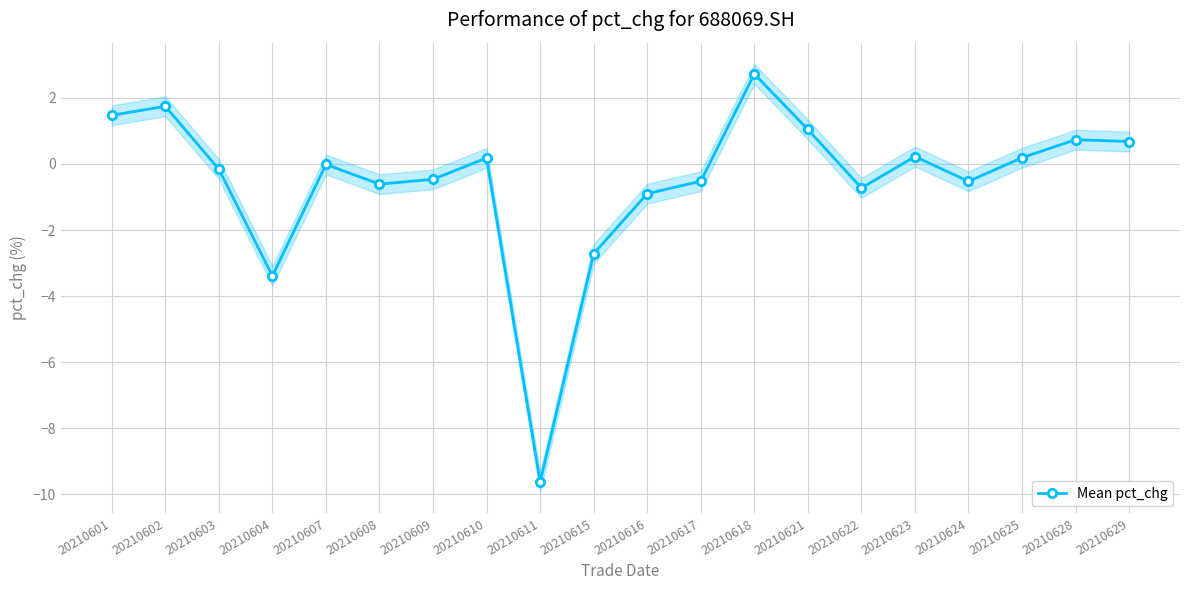

The value at 20210602 is 1.7. True or false?

True